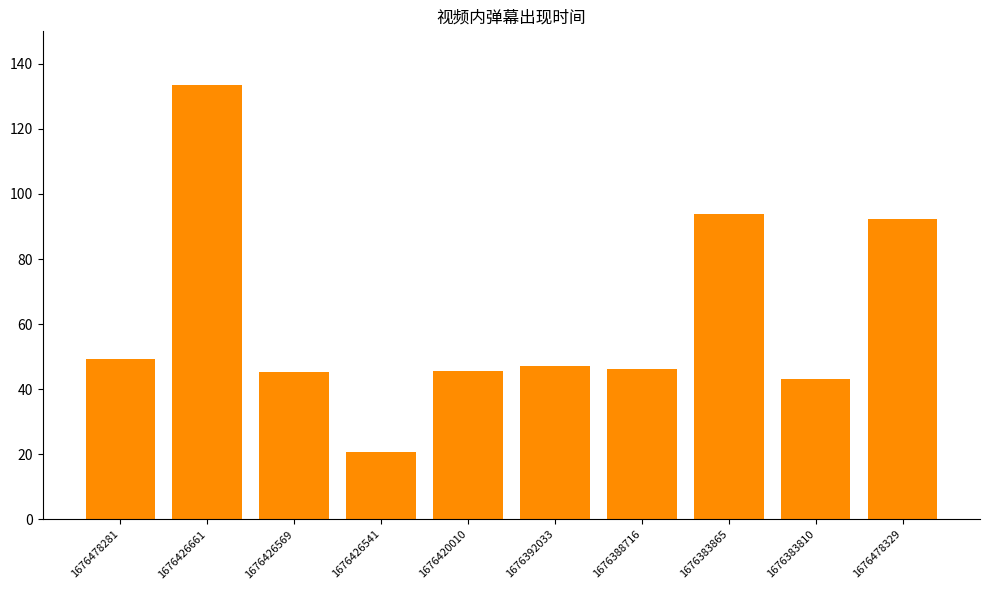

Are the bars horizontal?

No